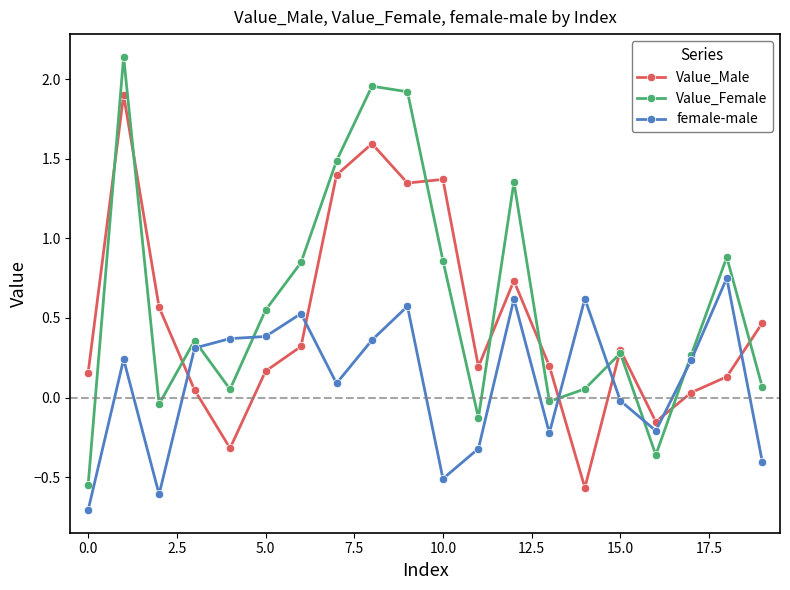

Is this an area chart (filled region under the line)?

No